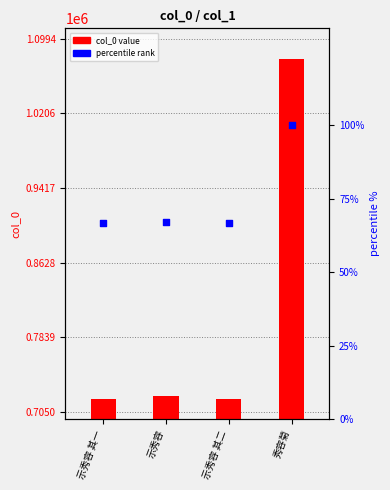

At how many categories does at least one series exceed 966323?

1